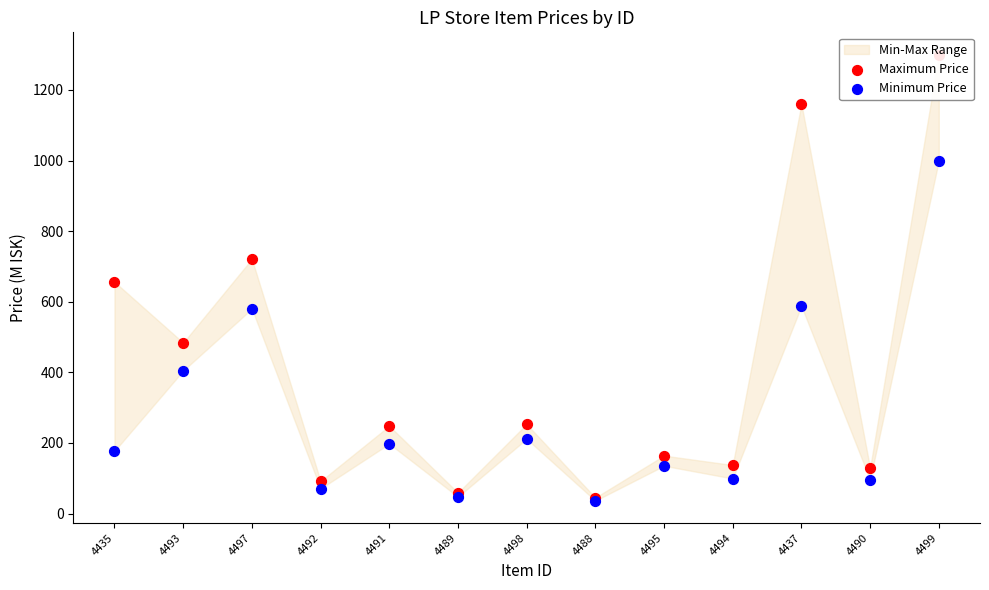

Which series has the largest total across all categories?

Maximum Price